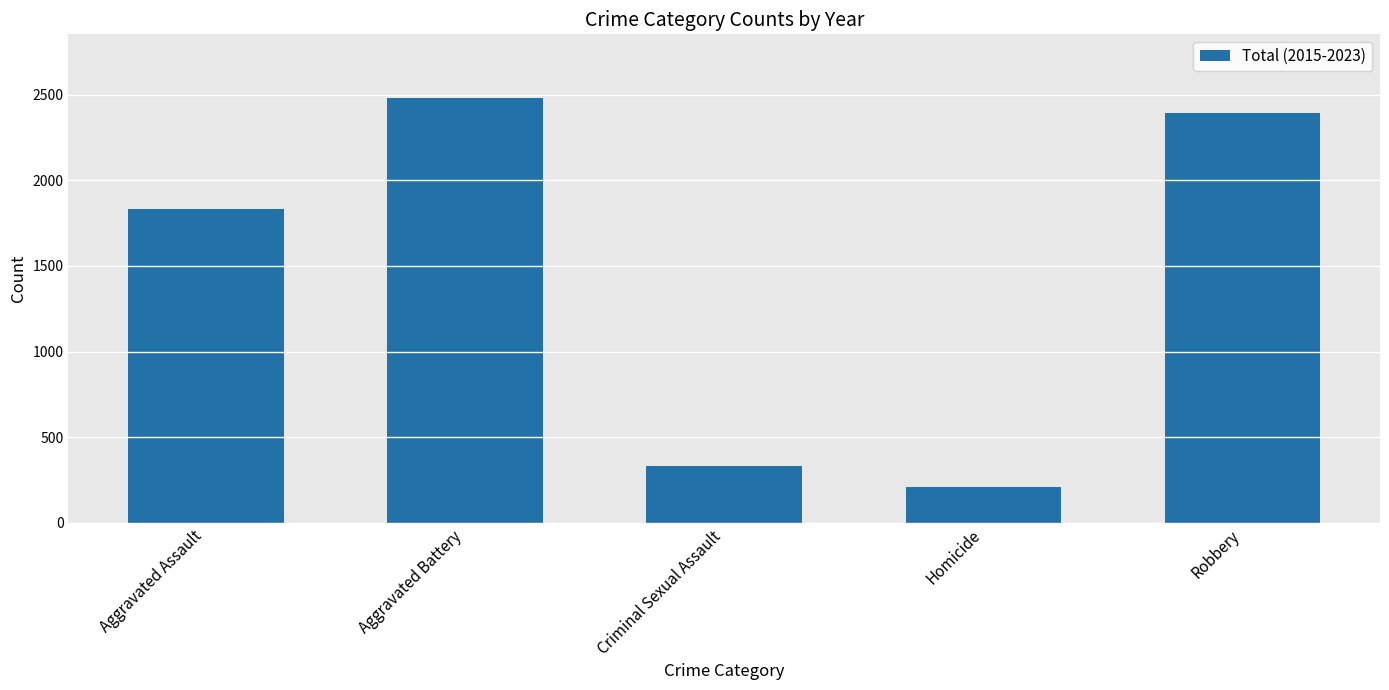

How many data points are less than 1833?

2